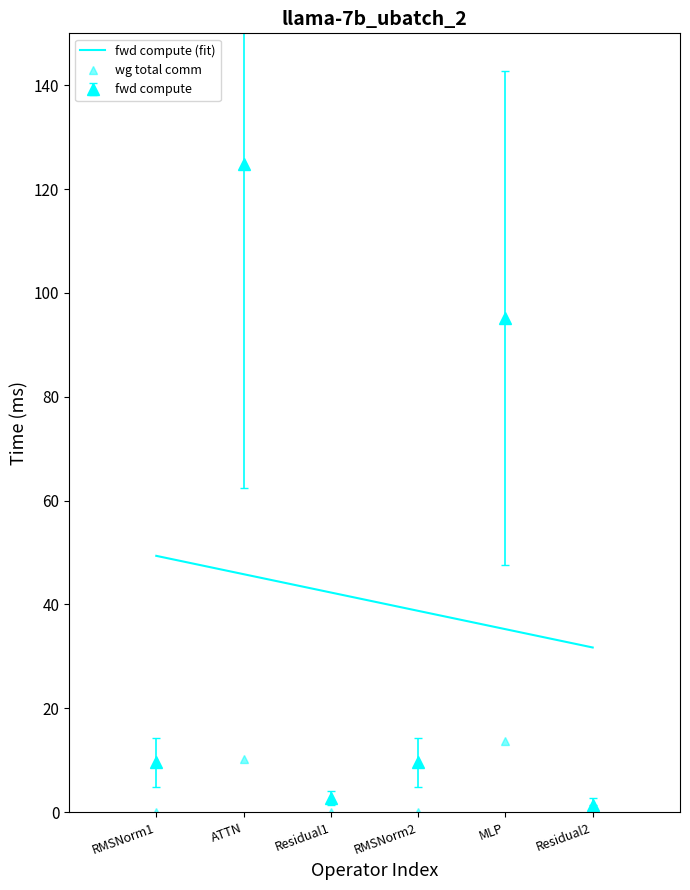

Between RMSNorm2 and MLP, which is larger?

RMSNorm2